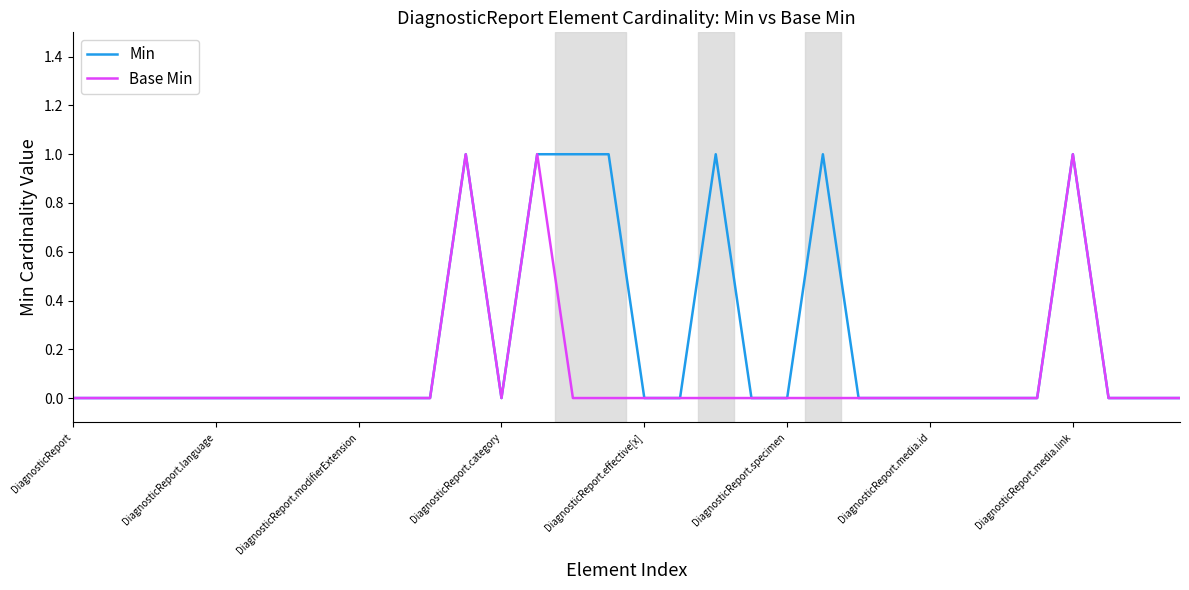

Rank the series by their average value, from highest to lowest.

Min, Base Min